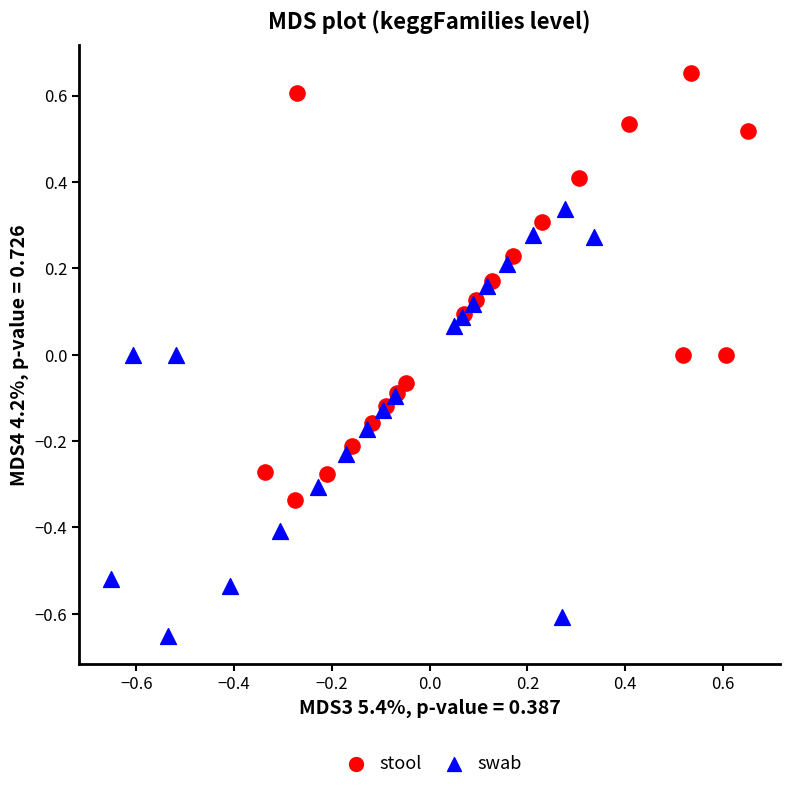

Which series contains the highest Y value?

stool